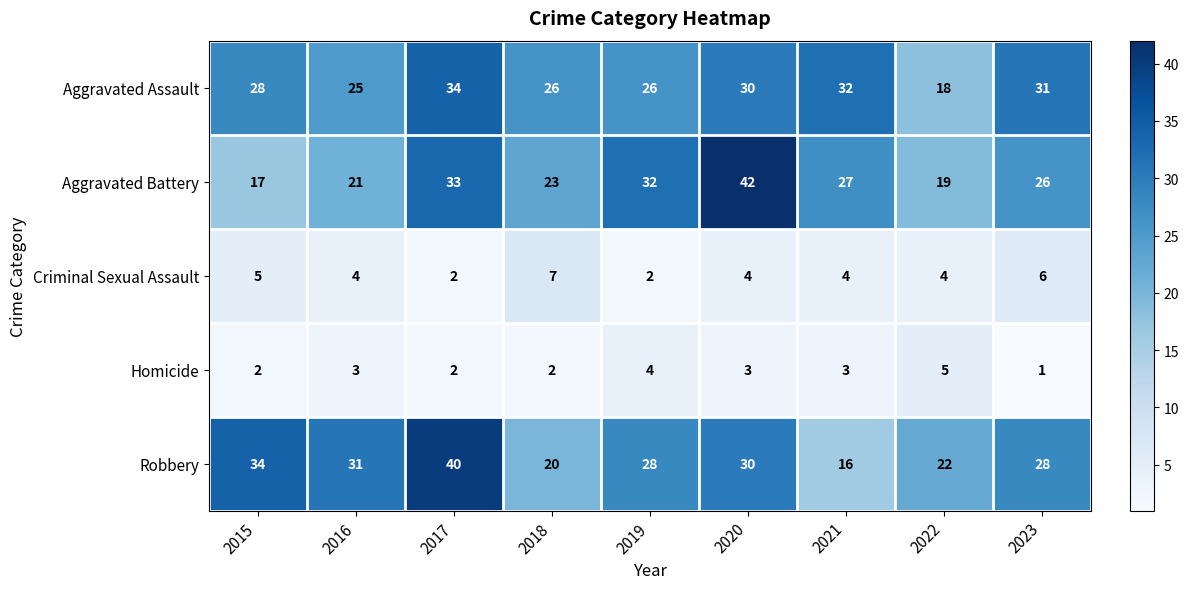

What is the smallest value displayed?

1